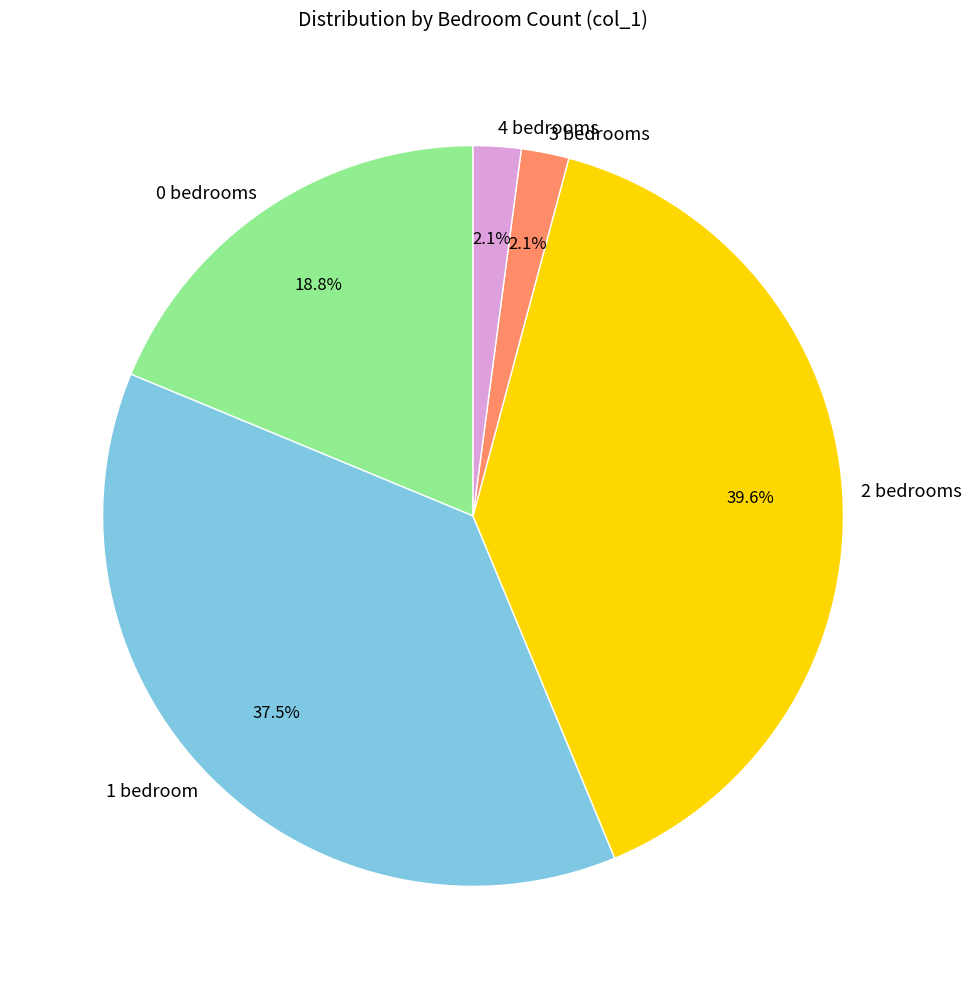

What is the ratio of the value at 4 bedrooms to the value at 3 bedrooms?

1.0